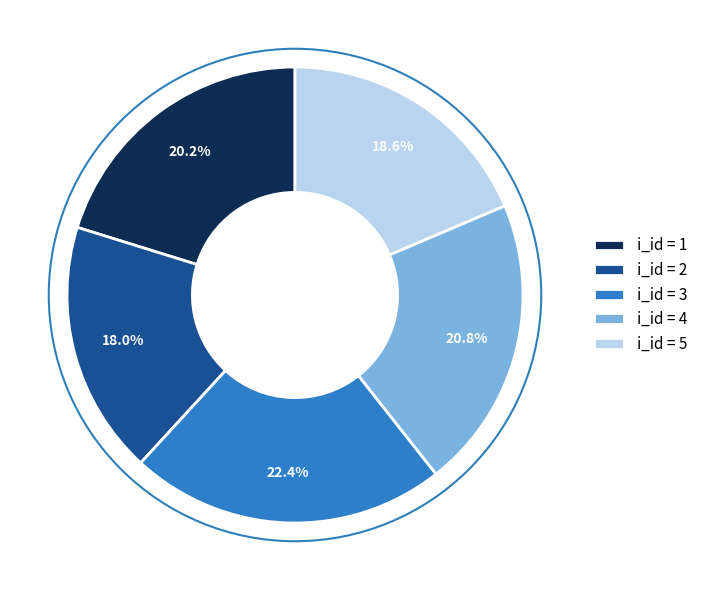

Which category has the biggest portion of the pie?

i_id = 3